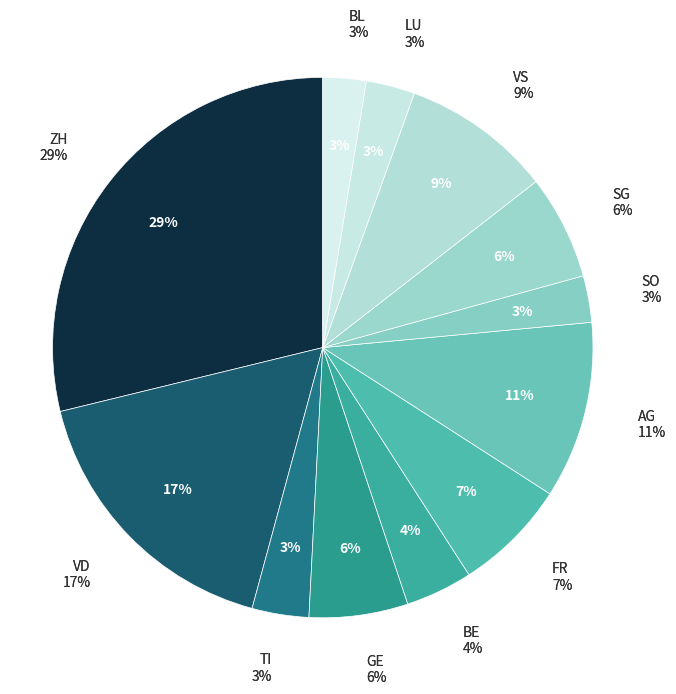

Count the number of slices in the pie.

12